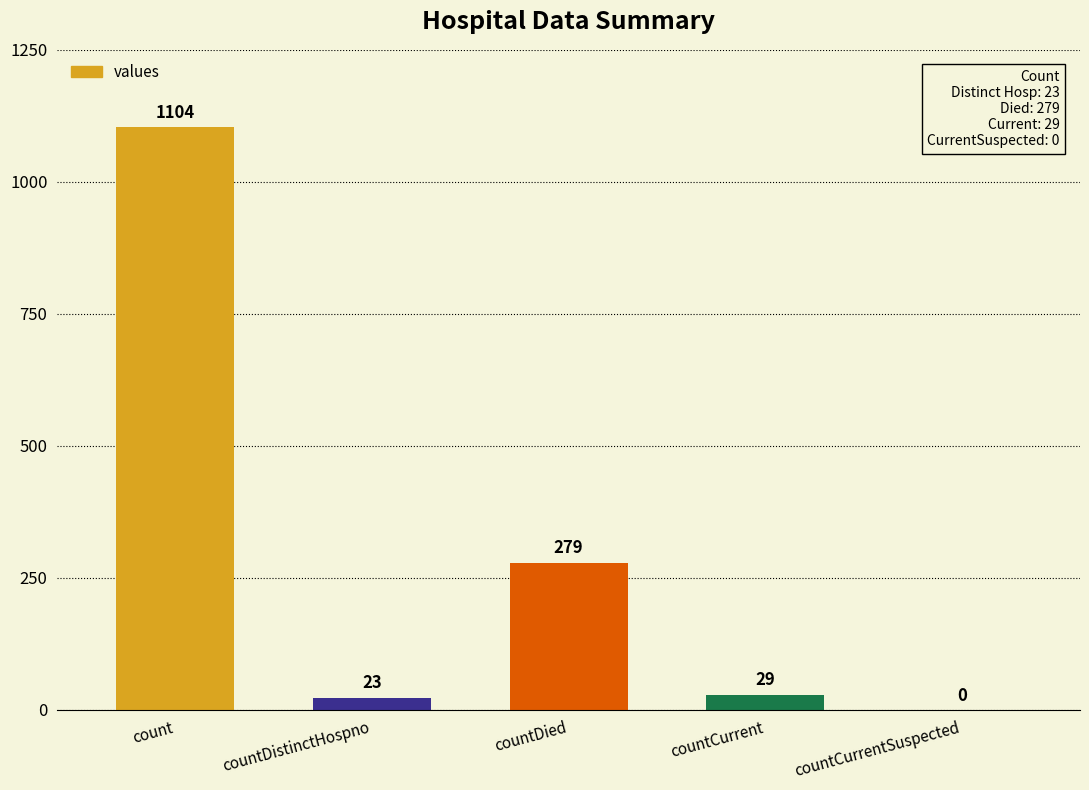

What is the maximum value shown in the chart?

1104